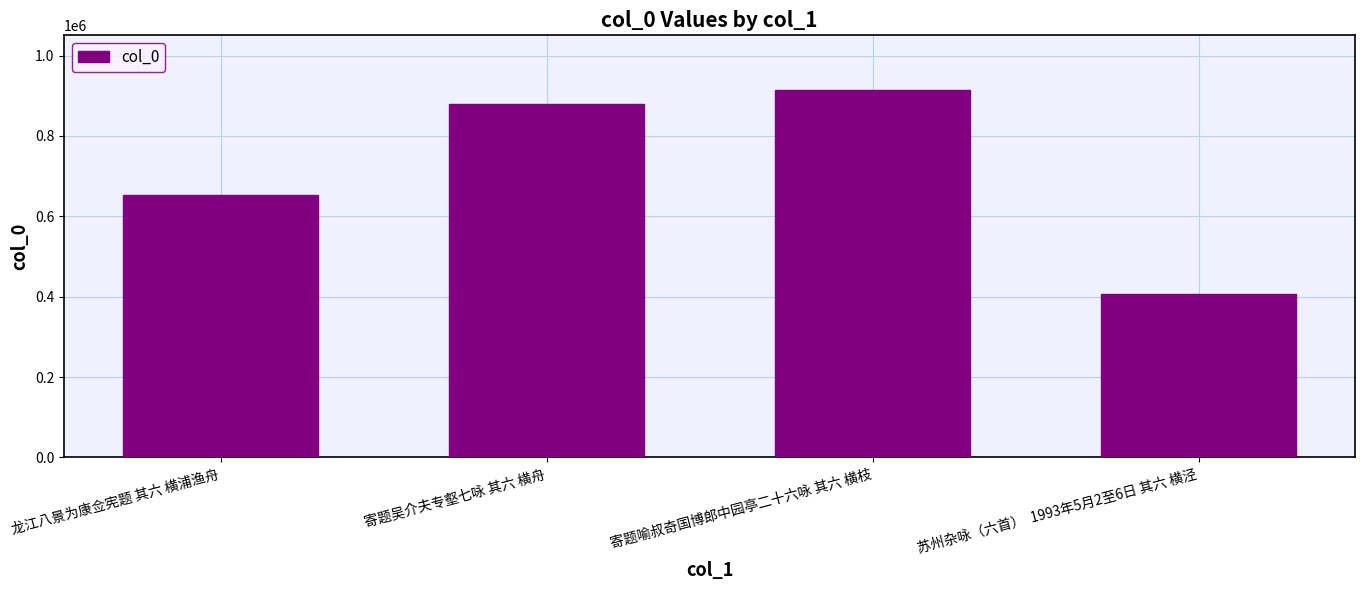

What is the ratio of the value at 龙江八景为康佥宪题 其六 横浦渔舟 to the value at 寄题吴介夫专壑七咏 其六 横舟?

0.7